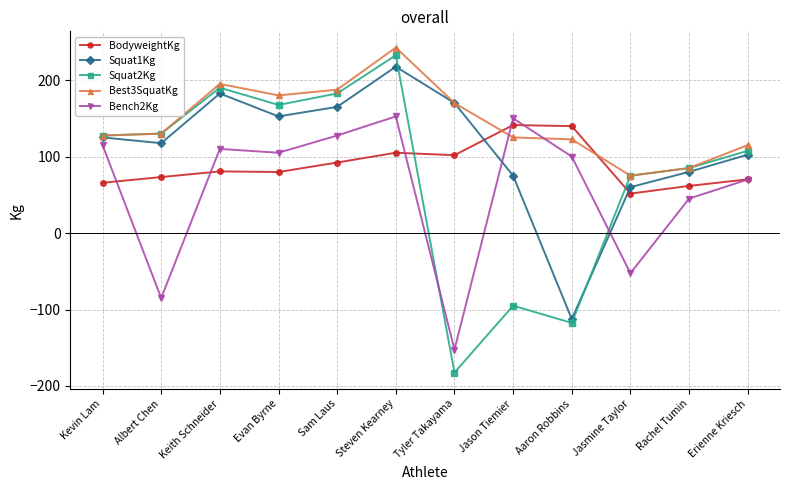

How many values in the BodyweightKg series exceed 80?

6